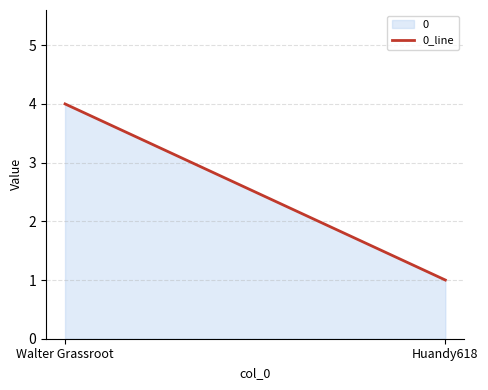

What is the ratio of the value at Huandy618 to the value at Walter Grassroot?

0.2